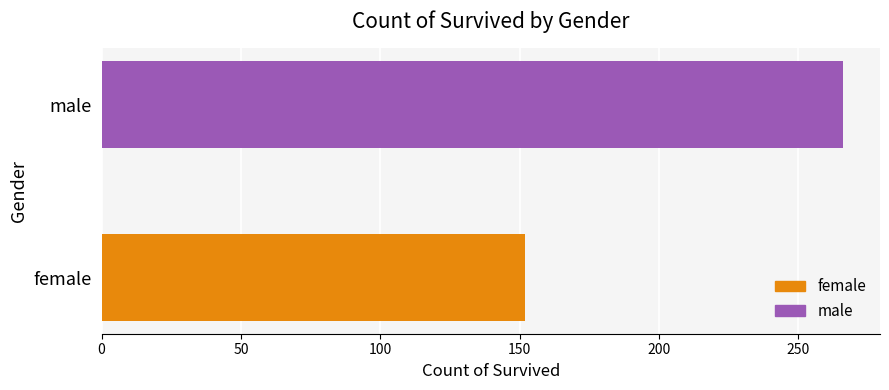

What is the difference between the maximum and minimum values?

114